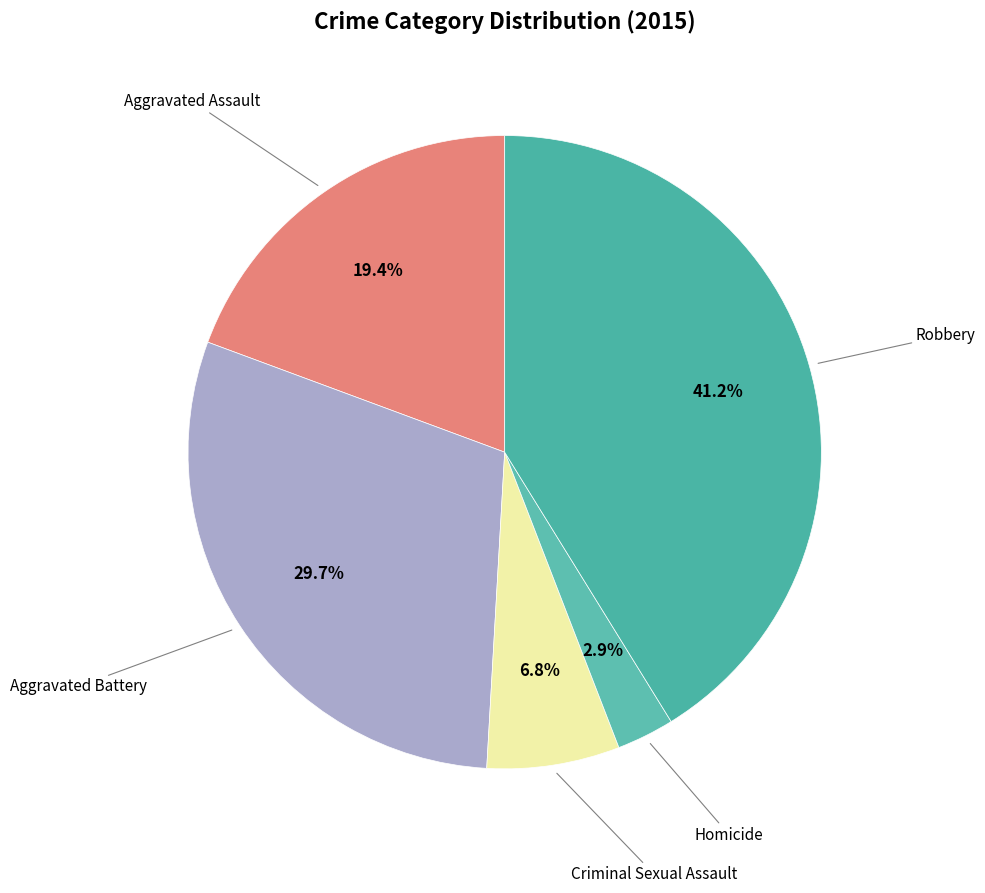

Which category has the biggest portion of the pie?

Robbery